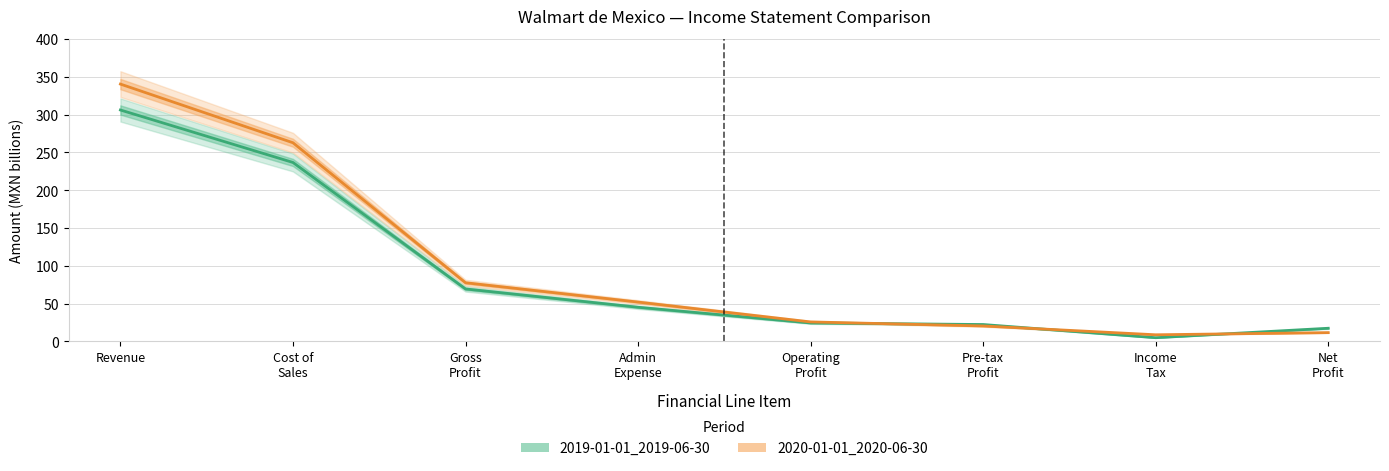

At which category is the sum across all series the highest?

Revenue